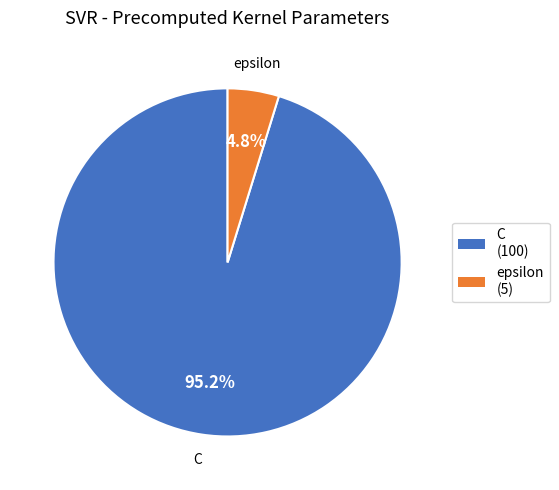

How much of the chart is everything except C?

4.8%